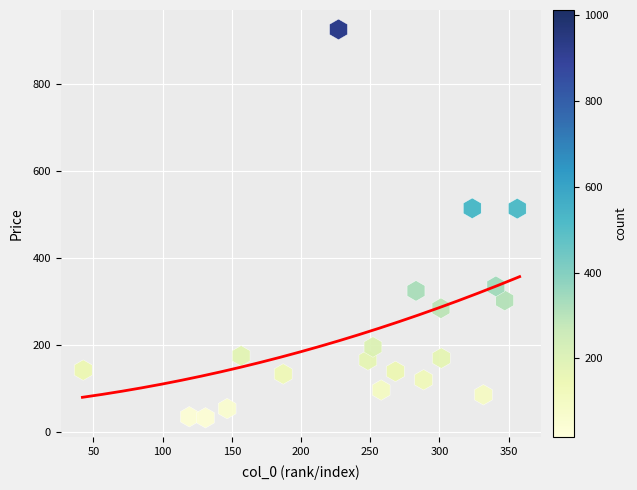

What is the range of X values (max minus min)?

313.7